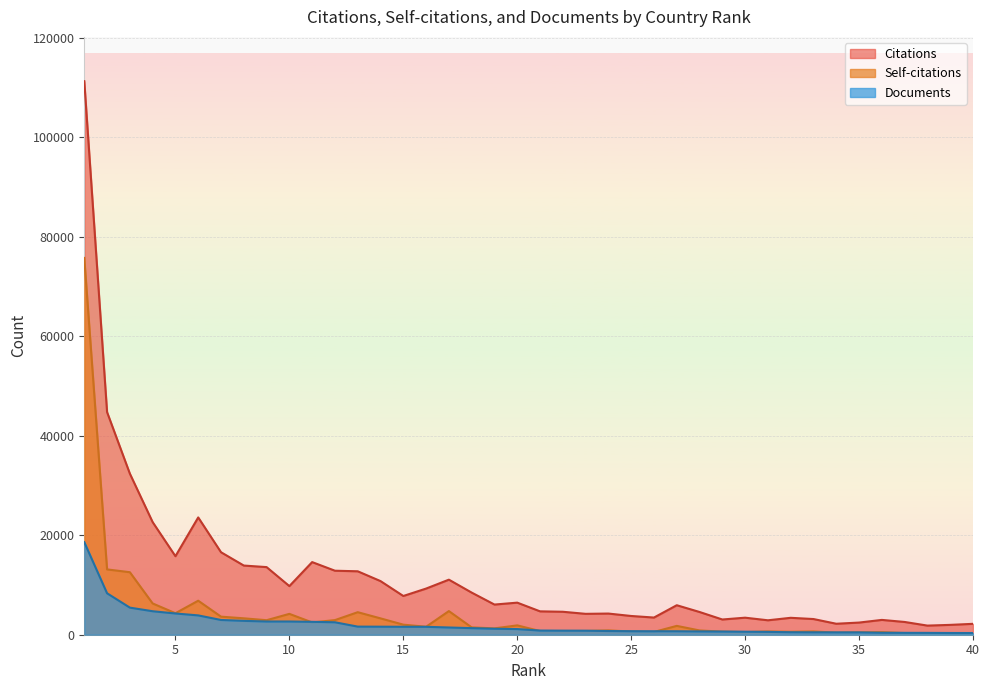

At which category is the sum across all series the highest?

1